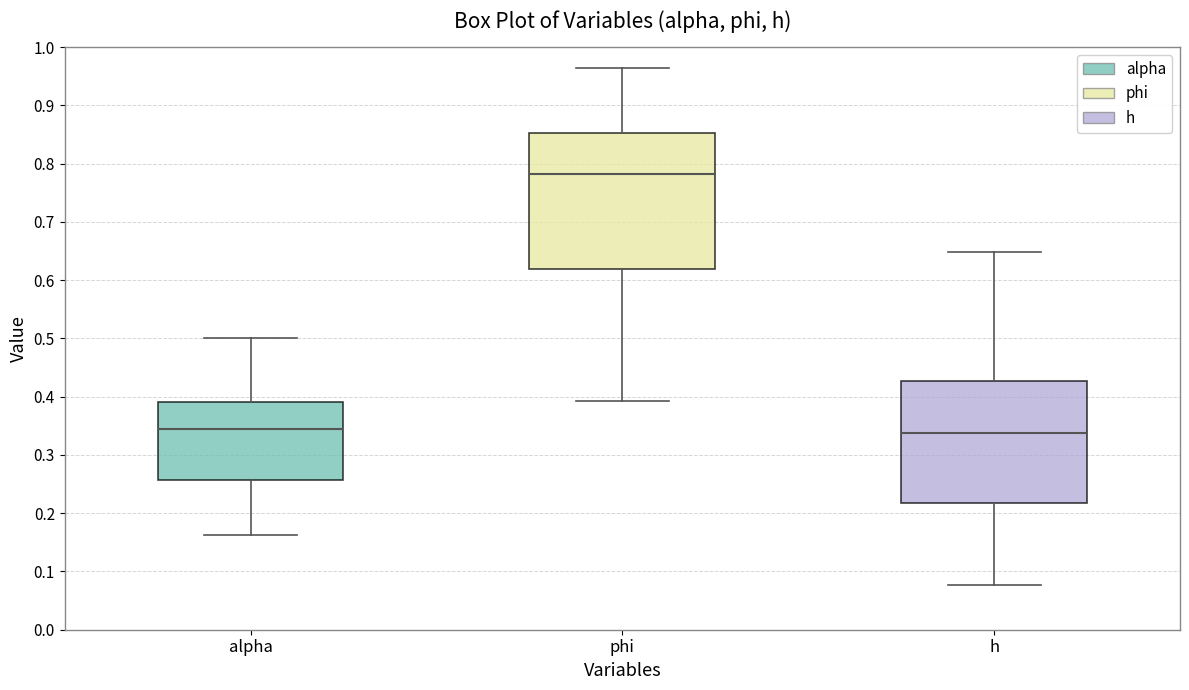

Where is the upper edge of the box for alpha on the y-axis? The values are not printed on the chart, so give them approximately, as read against the axis.

0.39